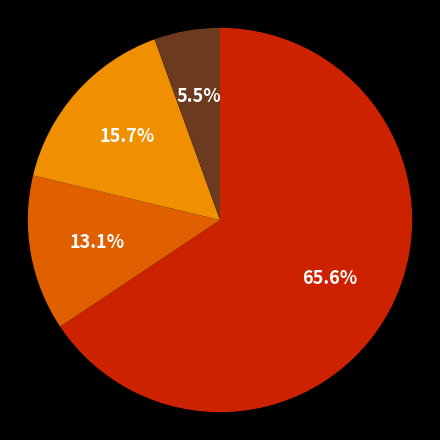

Is there a majority slice in this chart?

Yes